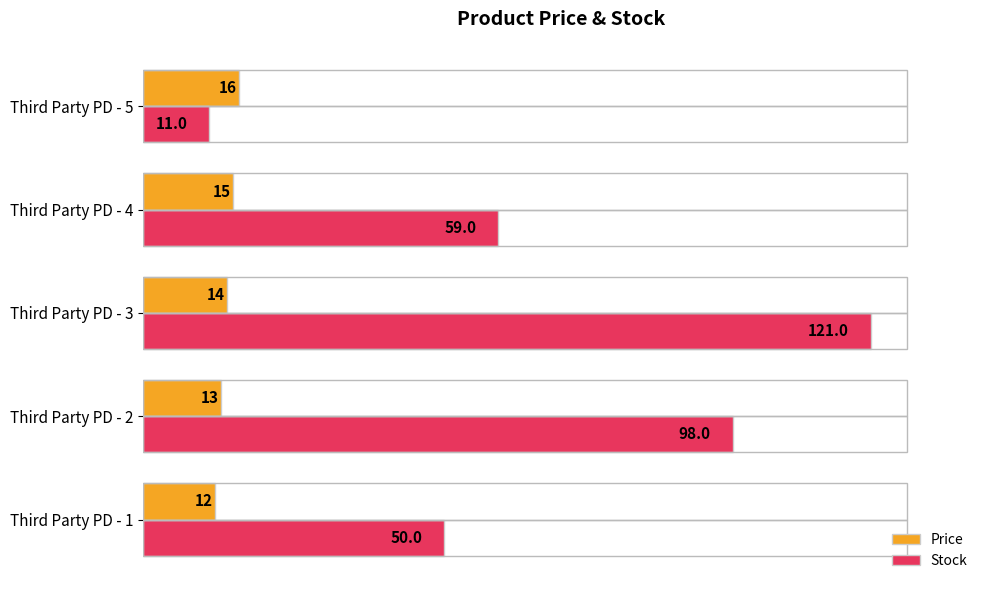

Rank the series by their average value, from lowest to highest.

Price, Stock